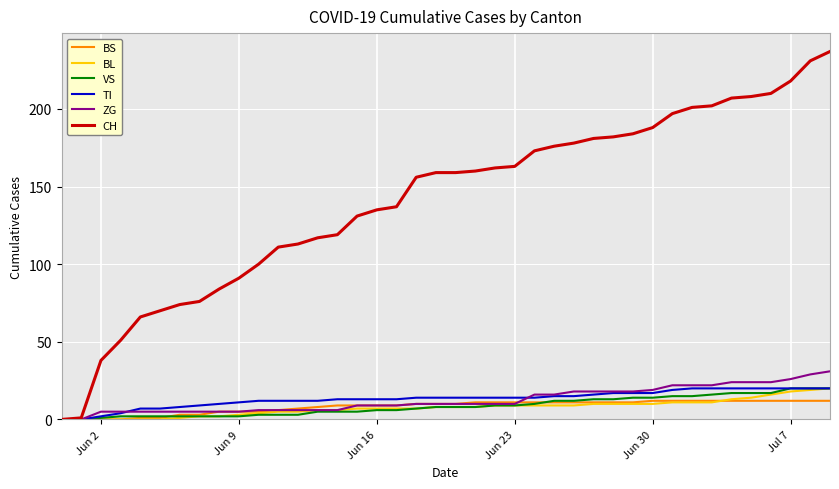

Which series has the widest spread of values?

CH